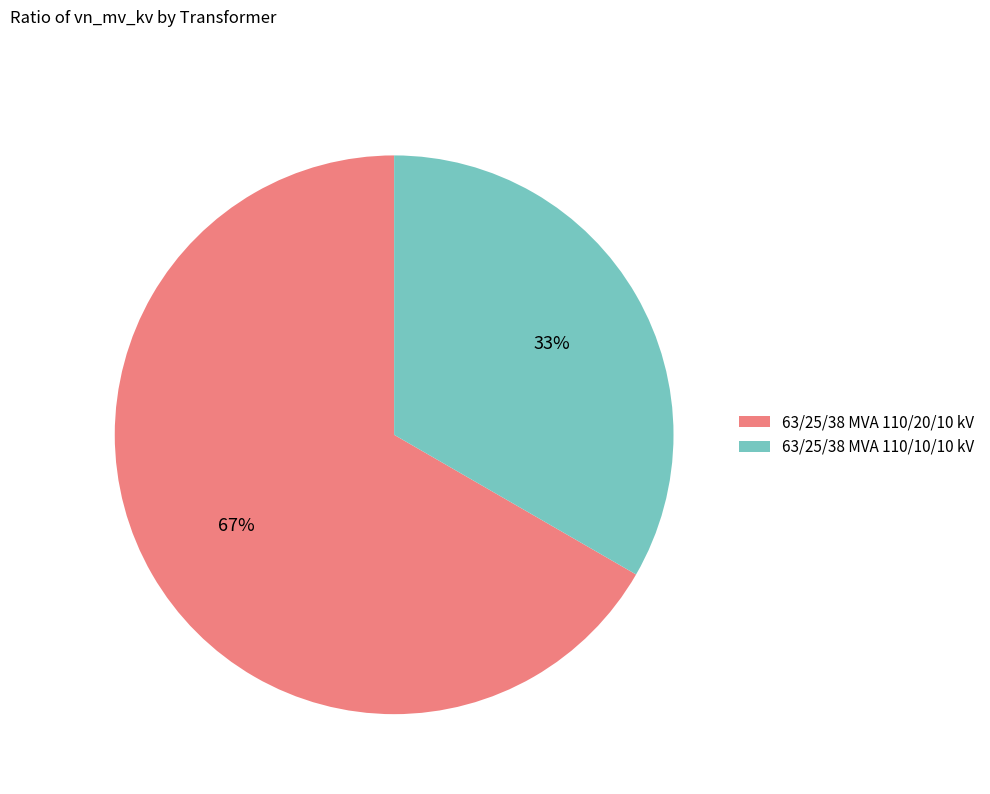

What is the majority slice?

63/25/38 MVA 110/20/10 kV